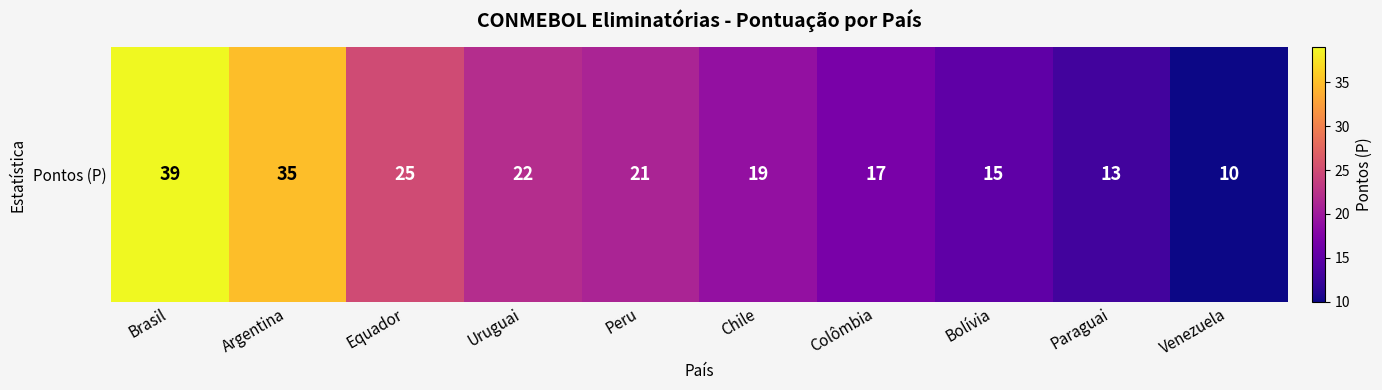

What is the sum of all values?

216